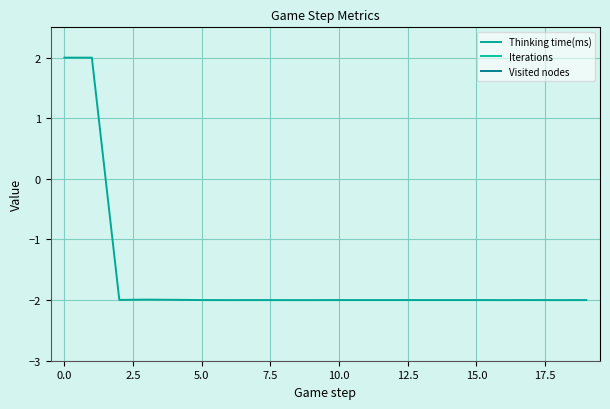

Between 10 and 15, which series saw the biggest shift?

Thinking time(ms)